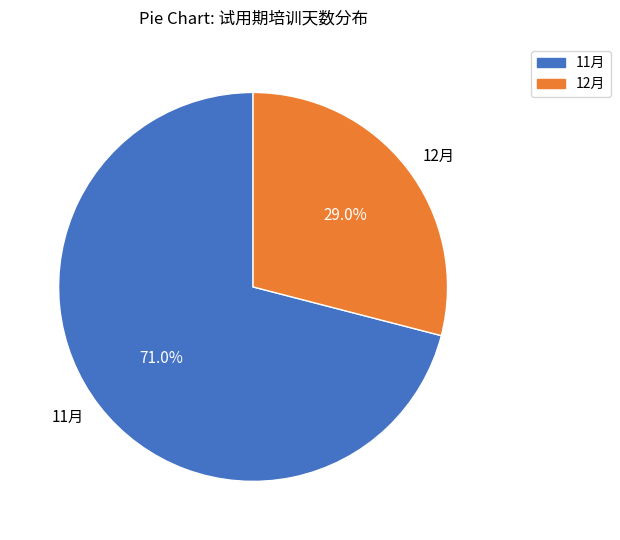

True or false: 12月 accounts for 34% of the total.

False